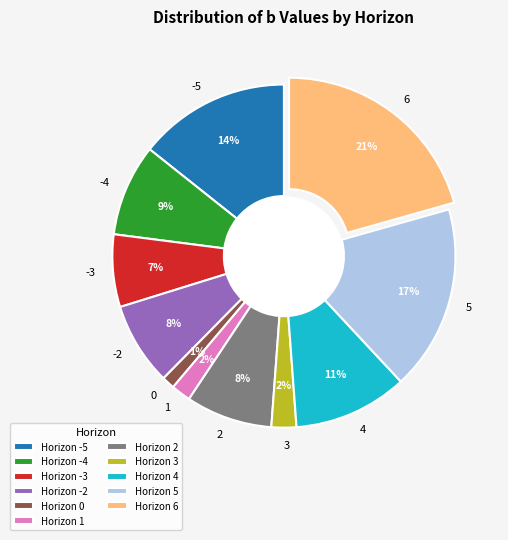

True or false: 3 accounts for 2% of the total.

True